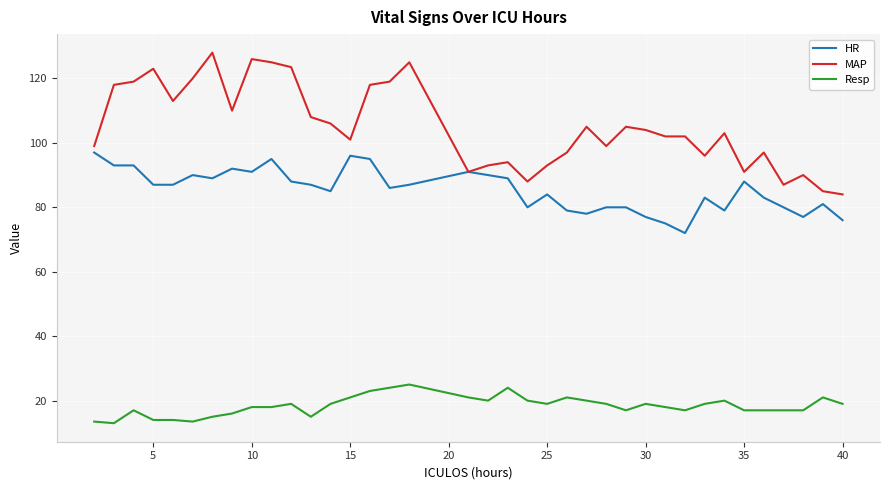

Rank the series by their average value, from highest to lowest.

MAP, HR, Resp